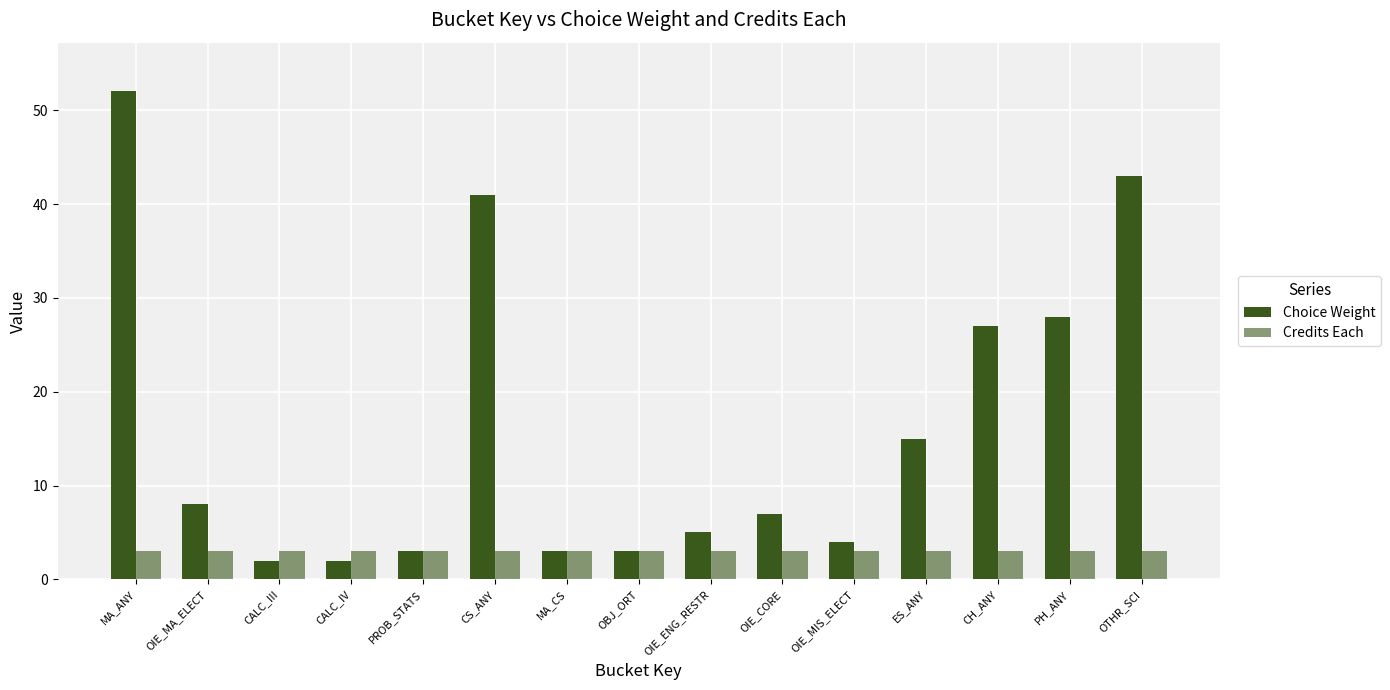

At which category is the sum across all series the highest?

MA_ANY